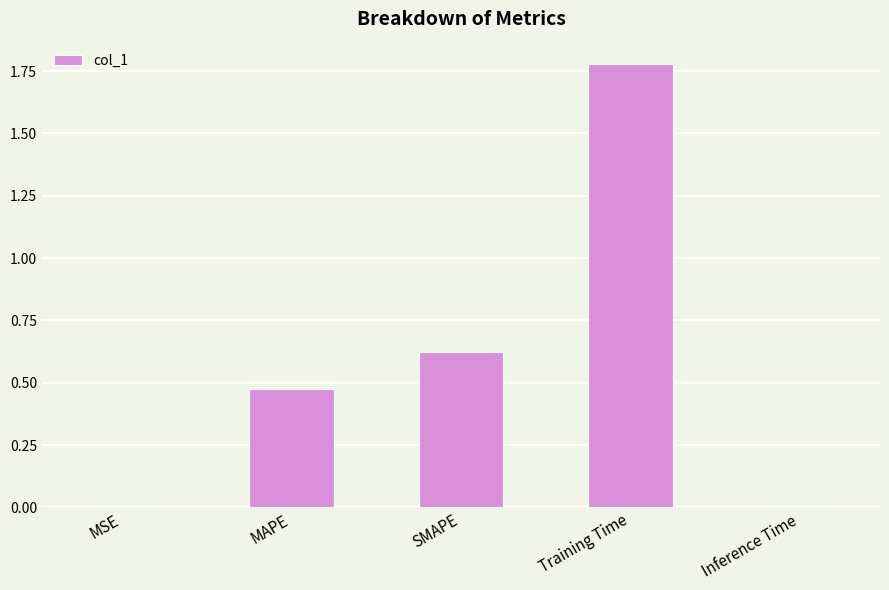

What is the sum of all values?

2.9